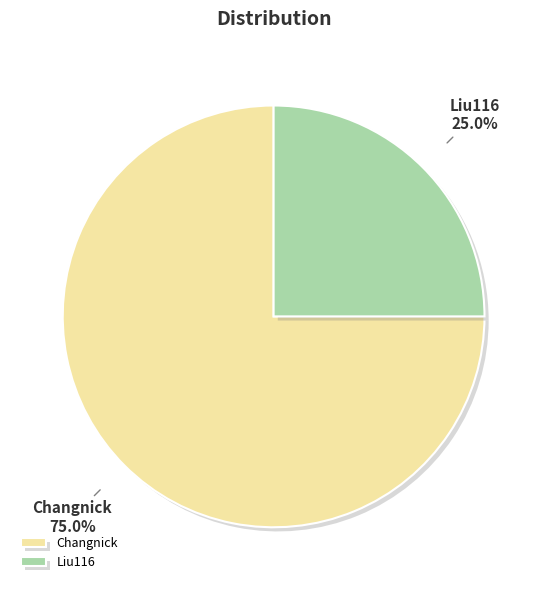

To the nearest percent, what portion does Liu116 represent?

25%